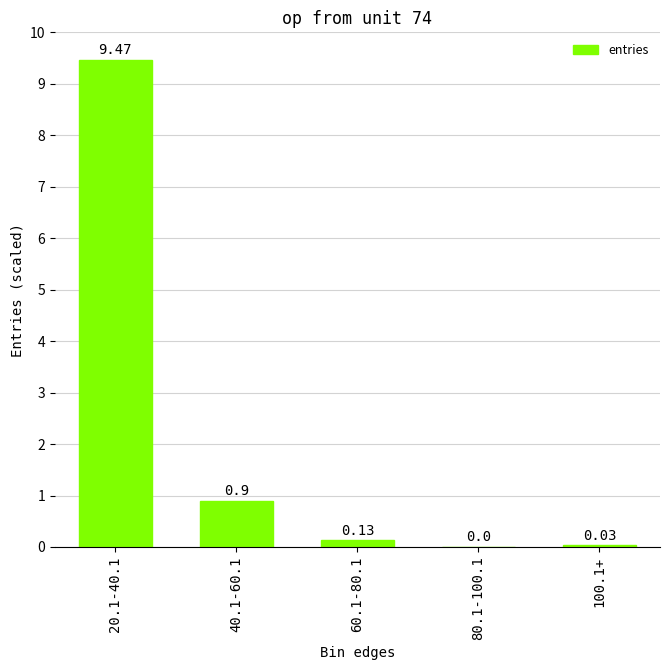

What is the change in value from 20.1-40.1 to 80.1-100.1?

-9.5